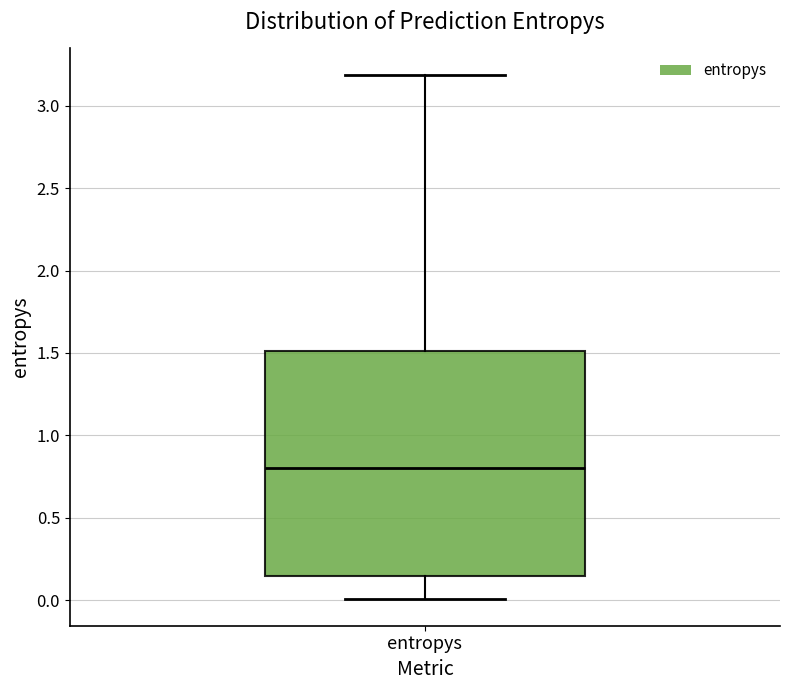

Read this box plot against the y-axis: the position of the median line, the range covered by the box, and the ends of both whiskers. The values are not printed on the chart, so give them approximately, as read against the axis.

median 0.80, box 0.15 to 1.50, whiskers 0.00 to 3.20